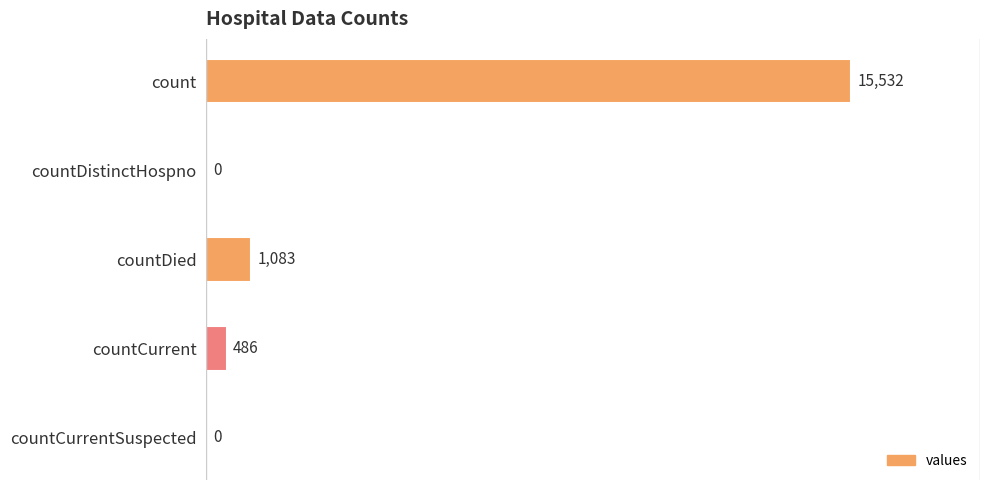

What is the sum of the values at countDied and count?

16615